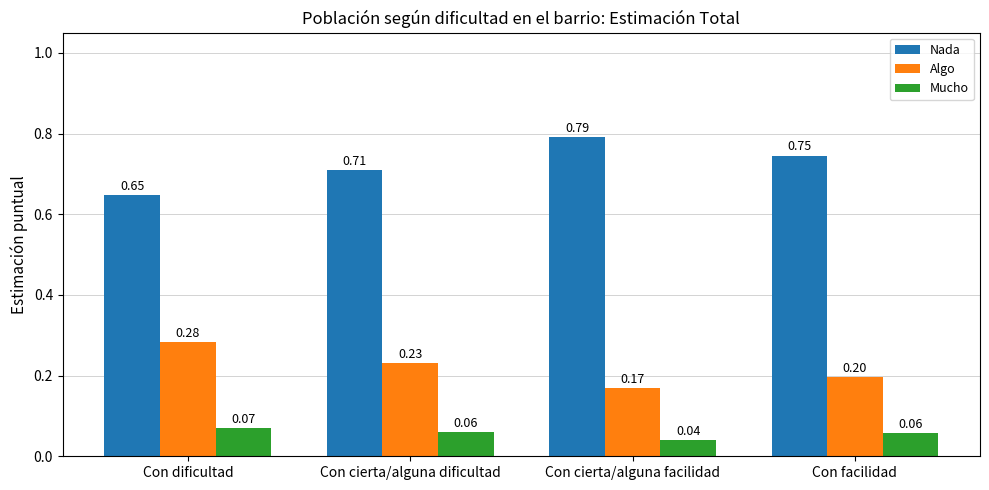

Which label corresponds to the smallest value in the chart?

Con cierta/alguna facilidad